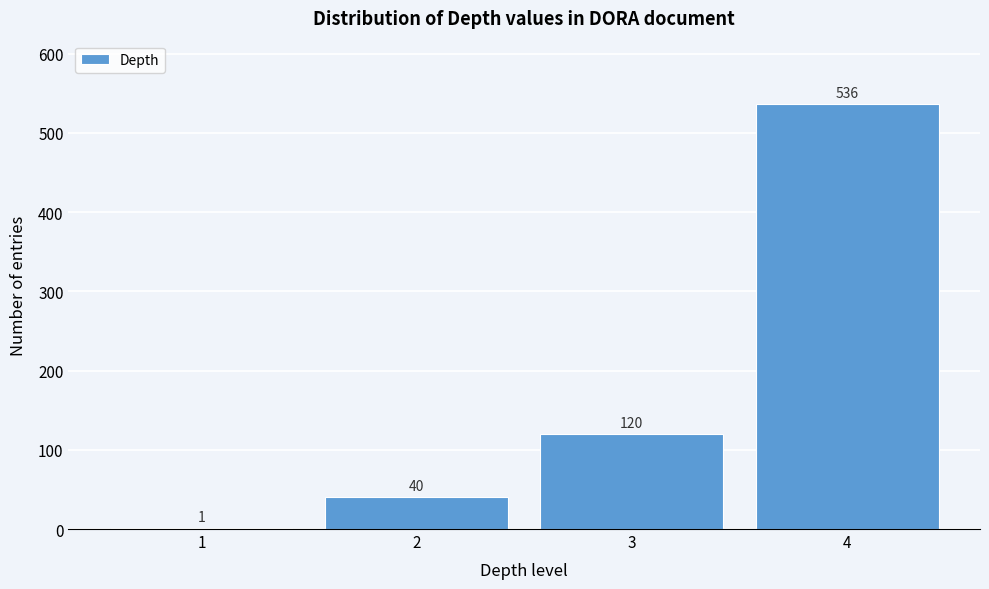

Reading left to right, list all the values displayed in this chart.

1=1	2=40	3=120	4=536